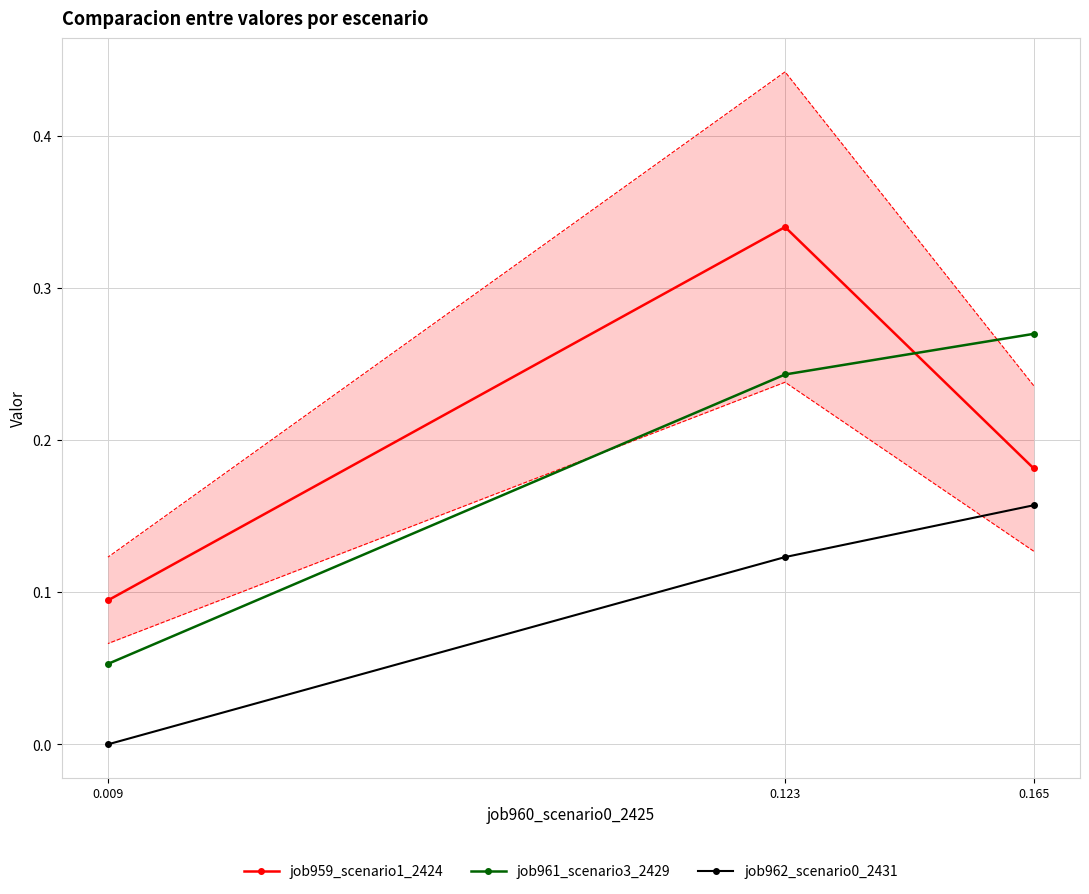

What is the average value of the job961_scenario3_2429 series?

0.2